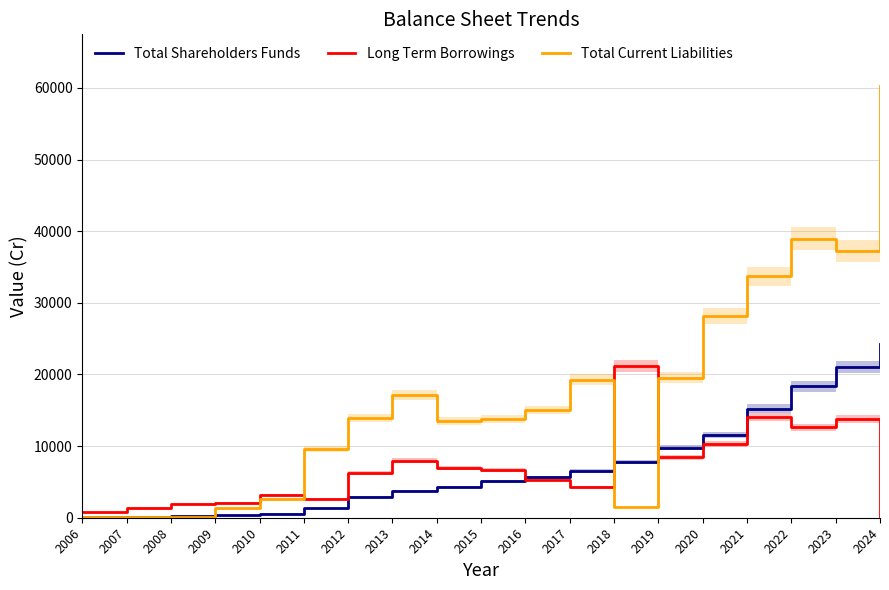

Rank the series by their maximum value, from lowest to highest.

Long Term Borrowings, Total Shareholders Funds, Total Current Liabilities